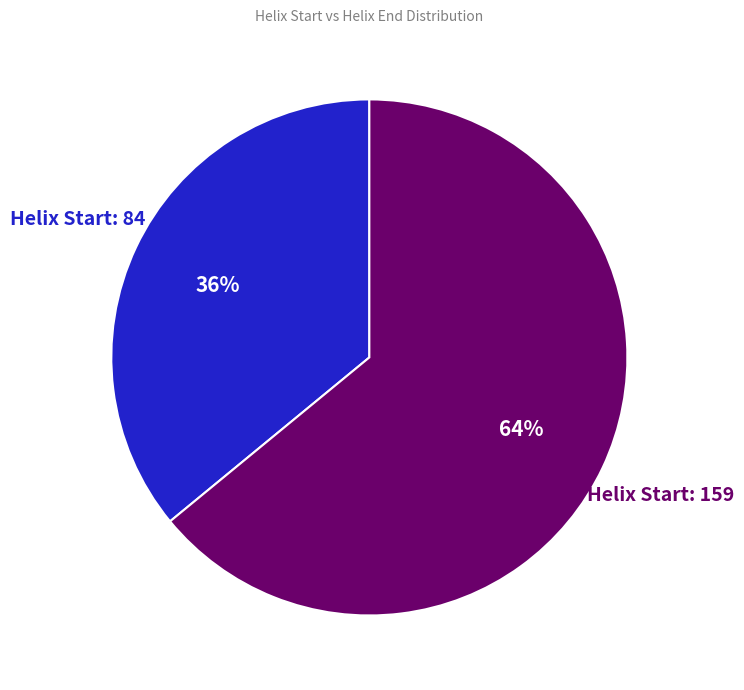

To the nearest percent, what is the difference between the largest and smallest slice percentages?

28%